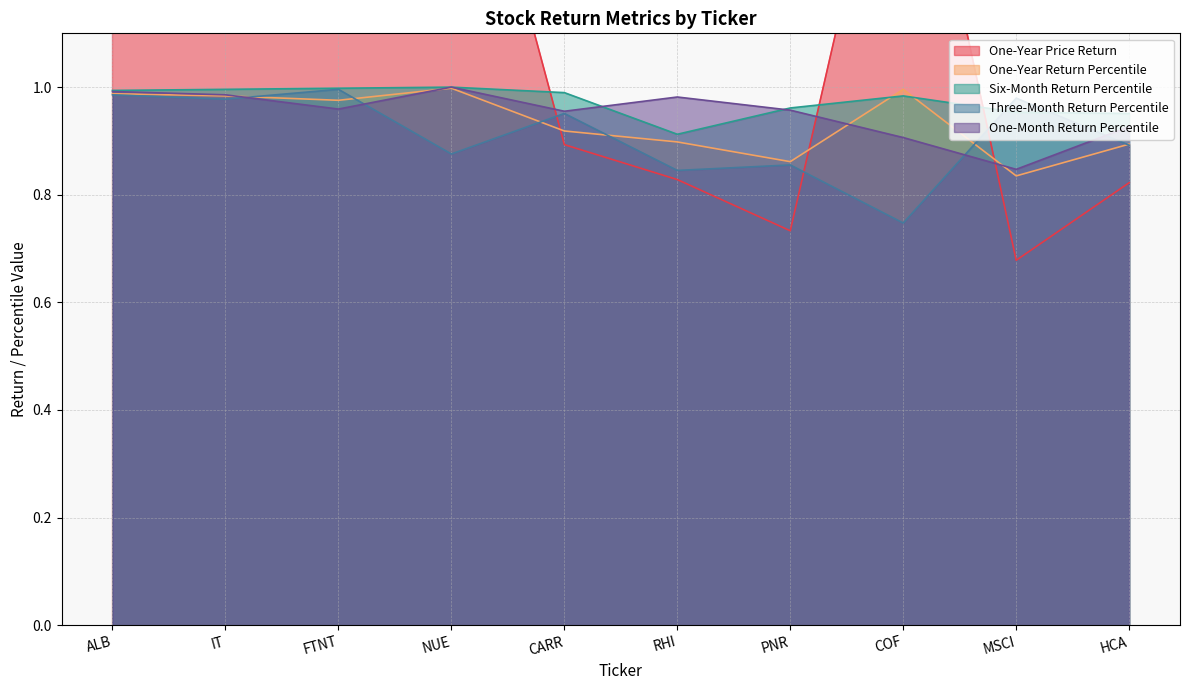

Which category has the highest value across all series?

NUE